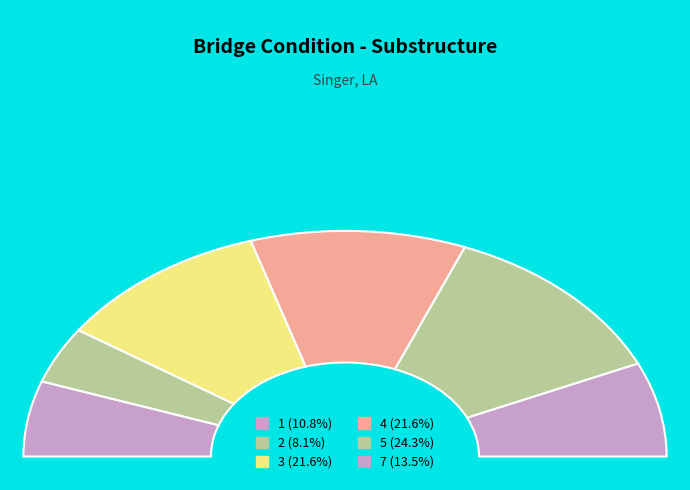

How many slices are in this pie chart?

6